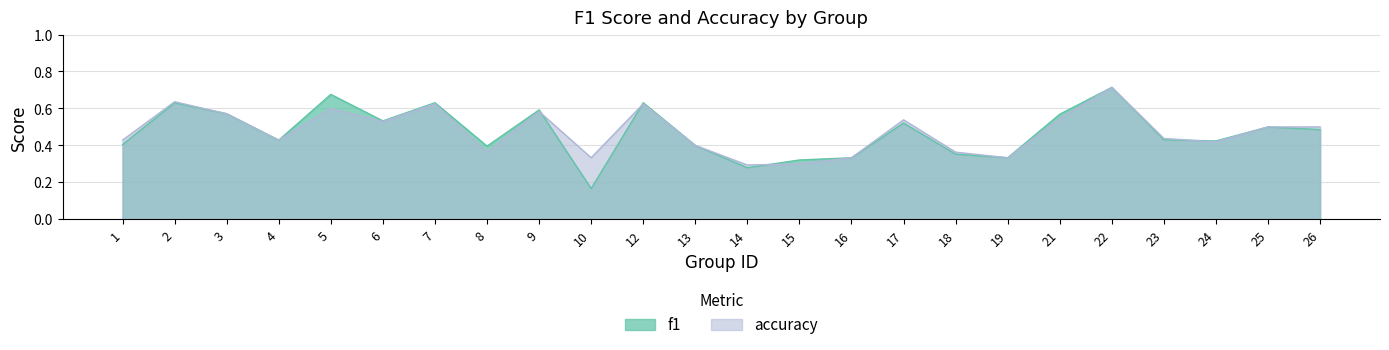

What is the minimum value for f1?

0.2